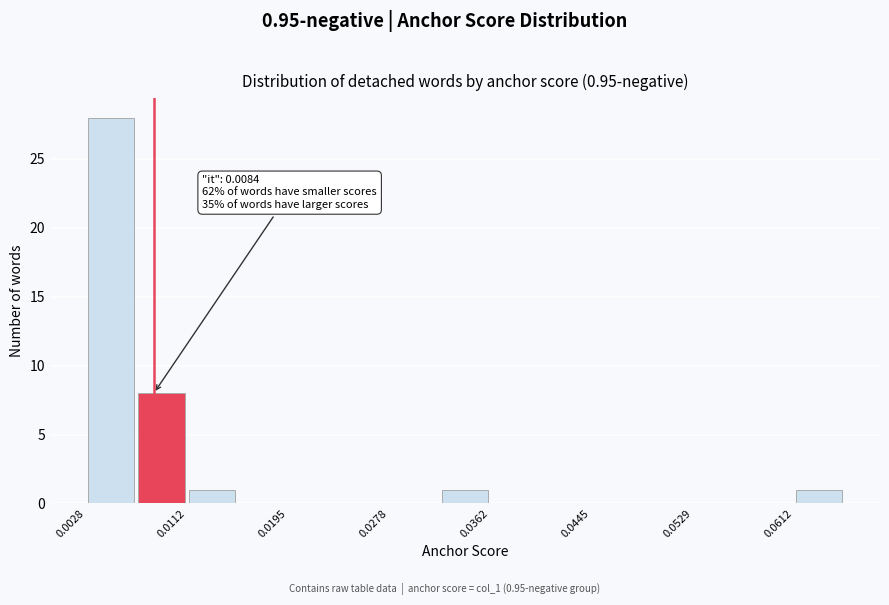

Over which range of the x-axis is the bar tallest?

0.003 to 0.007